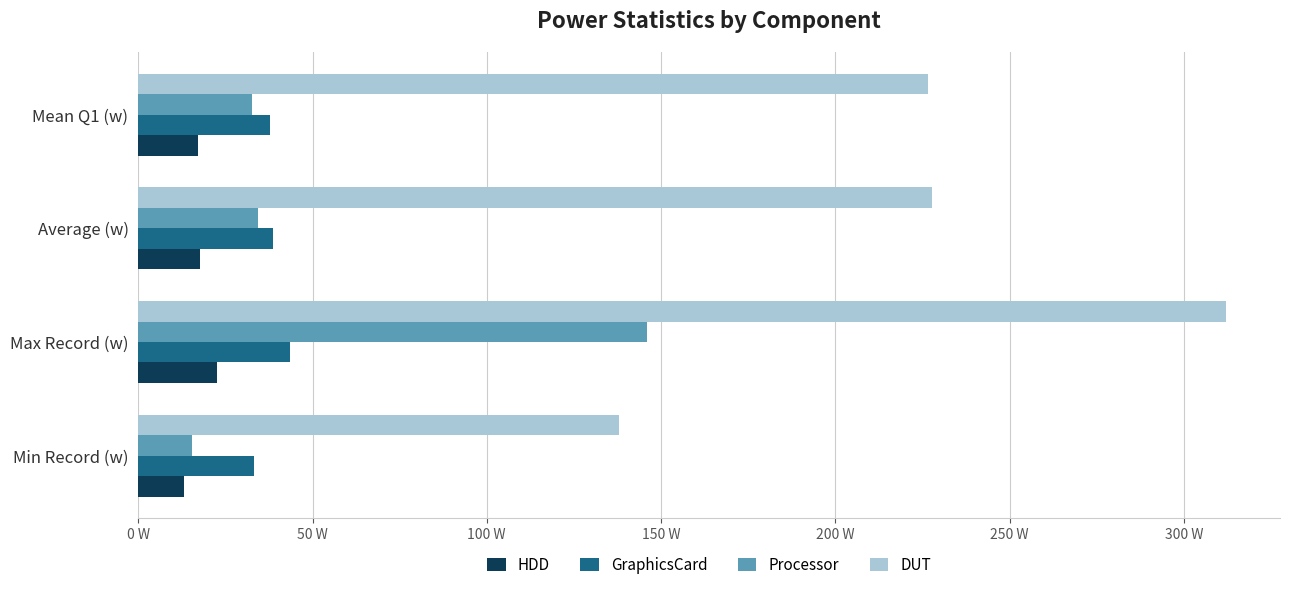

What are all the series names shown in the legend?

HDD, GraphicsCard, Processor, DUT